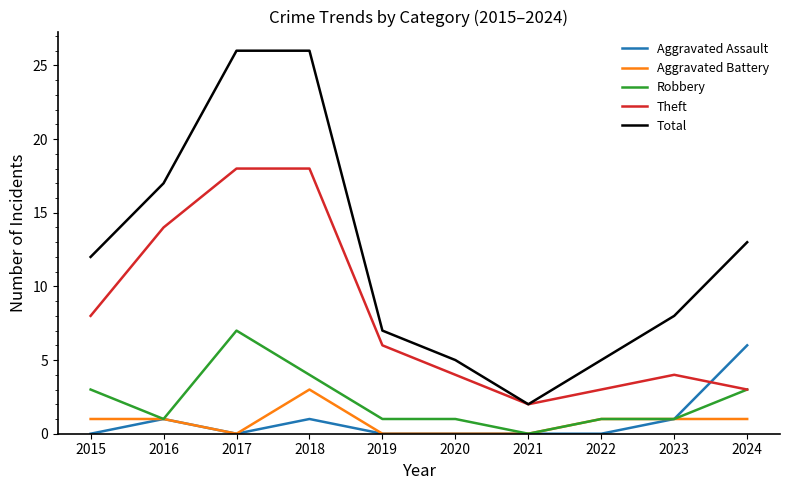

How many lines are shown in the chart?

5